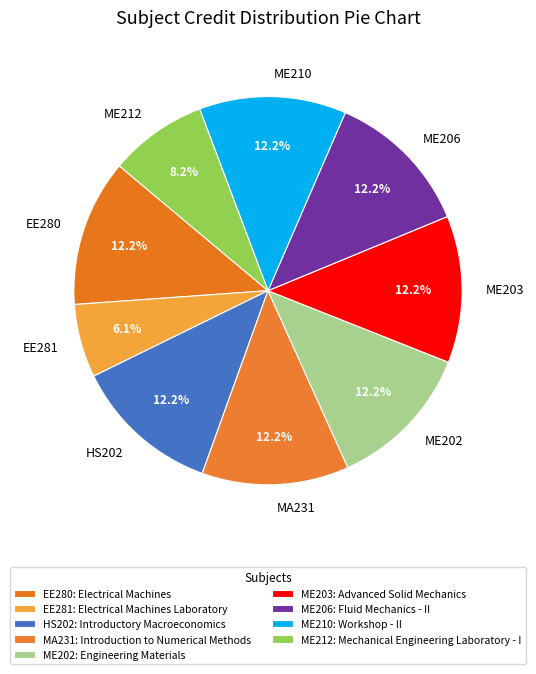

To the nearest percent, what portion does ME210 represent?

12%